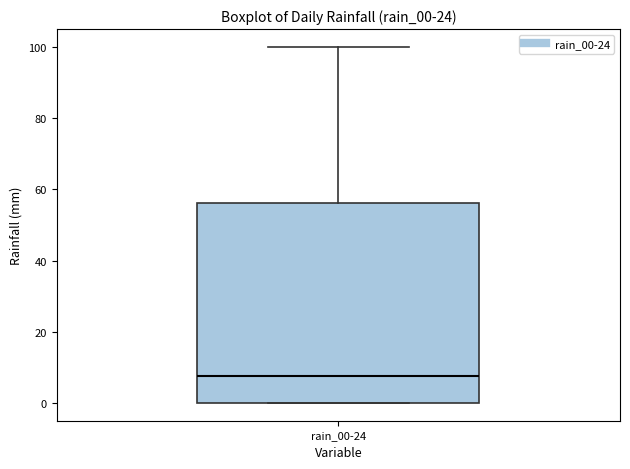

Transcribe this box plot: give where the median line is, the range the box spans, and where the two whiskers end, as read against the y-axis. The values are not printed on the chart, so give them approximately, as read against the axis.

median 8, box 0 to 56, whiskers 0 to 100